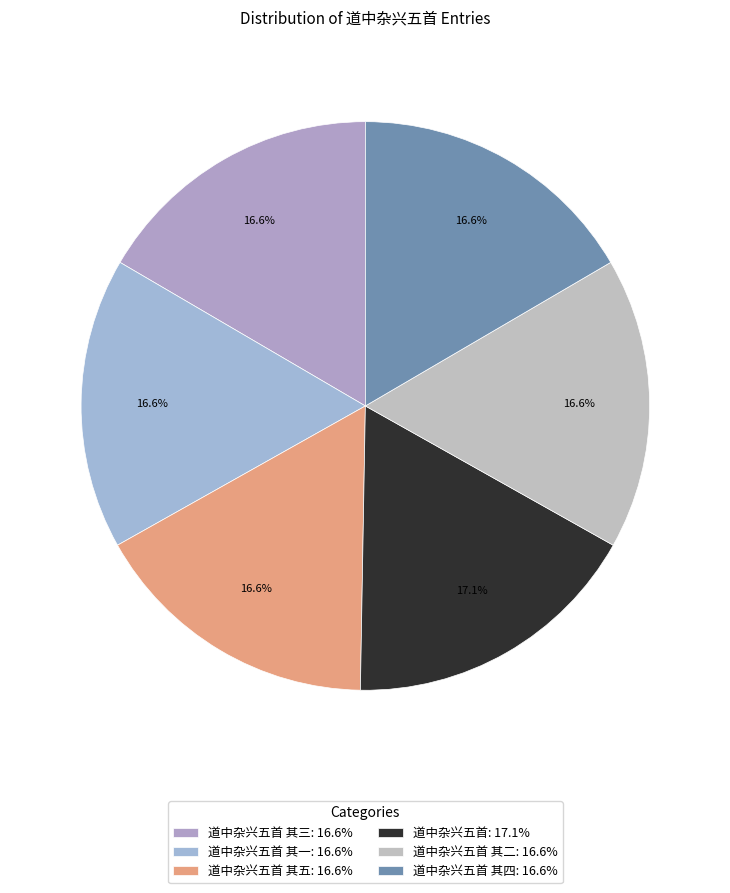

To the nearest percent, what is the average slice percentage?

17%